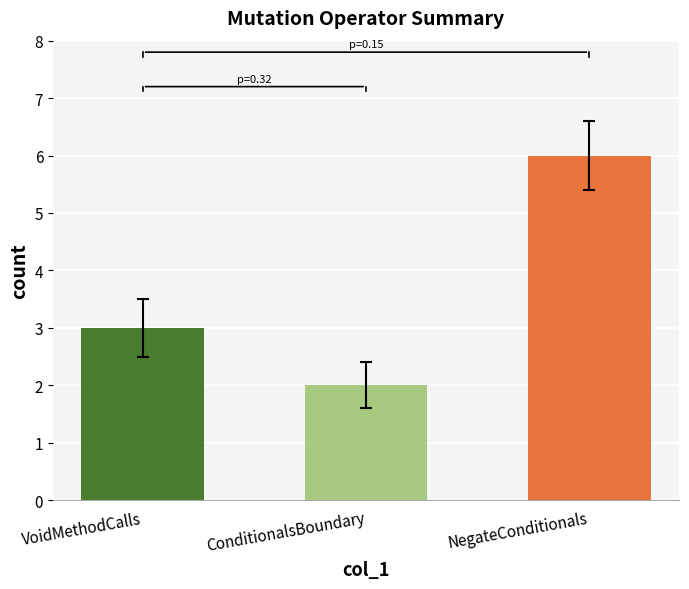

What is the label of the 3rd bar from the right?

VoidMethodCalls